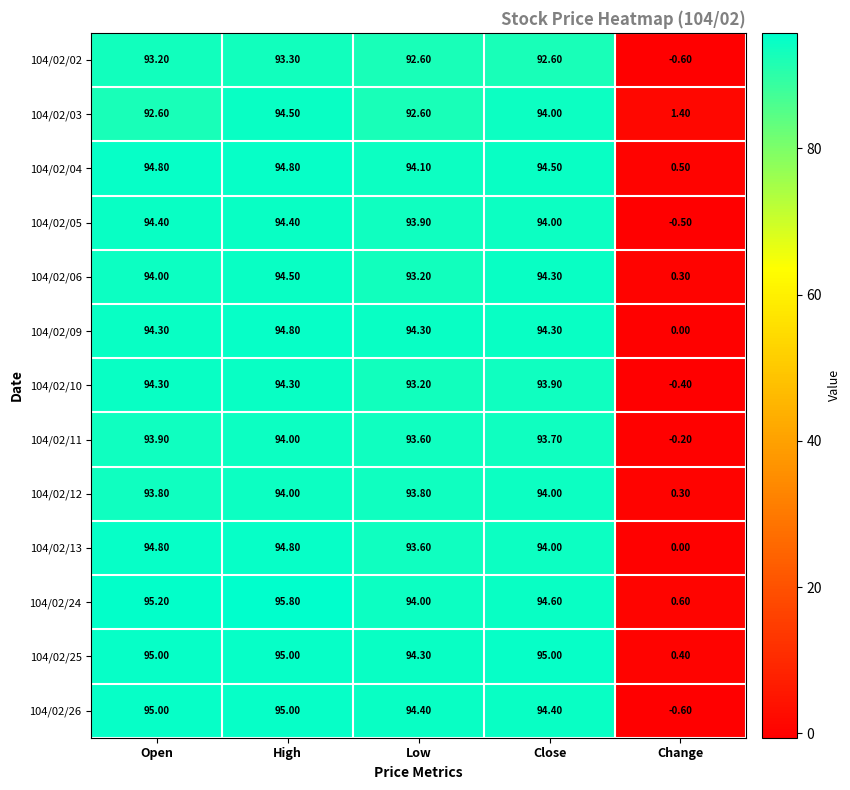

At how many categories does at least one series exceed 56?

4